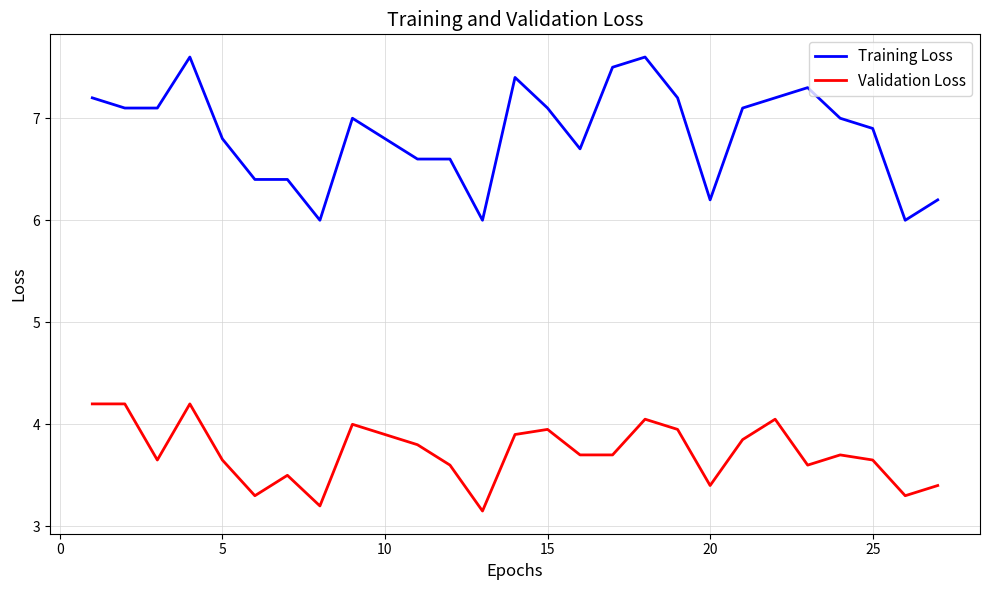

What are all the series names shown in the legend?

Training Loss, Validation Loss